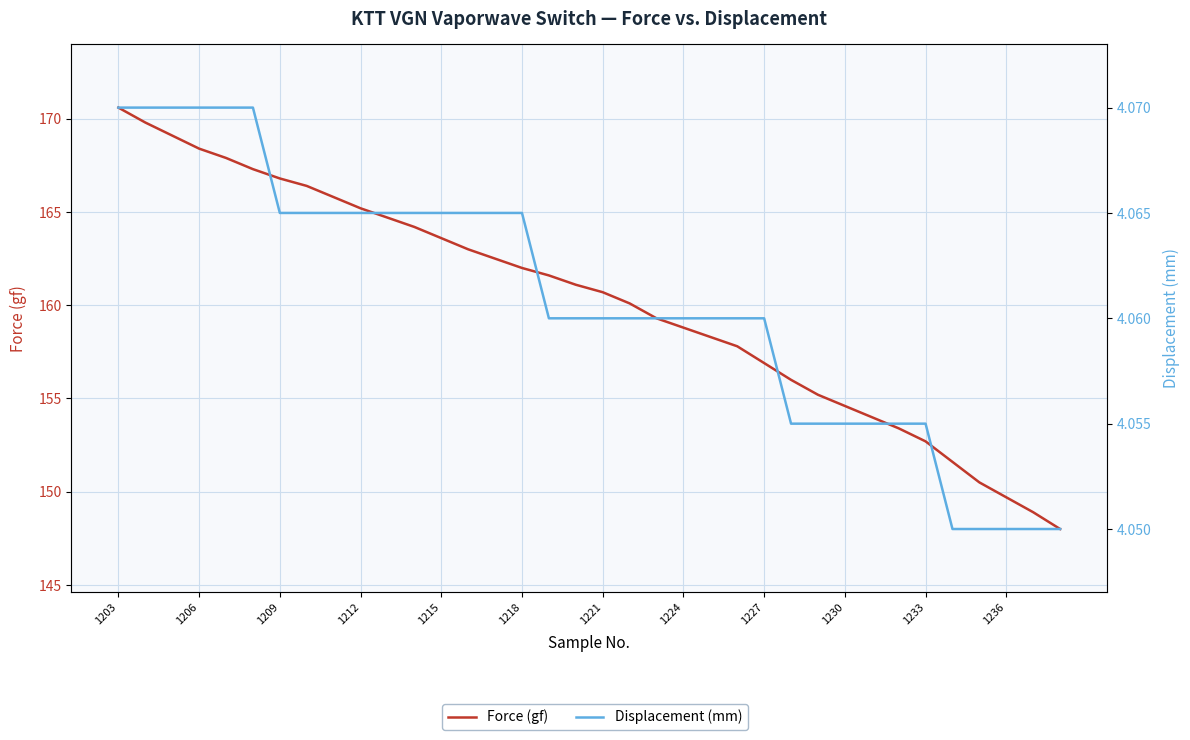

What is the difference between the maximum and second lowest values in the Force (gf) series?

21.7